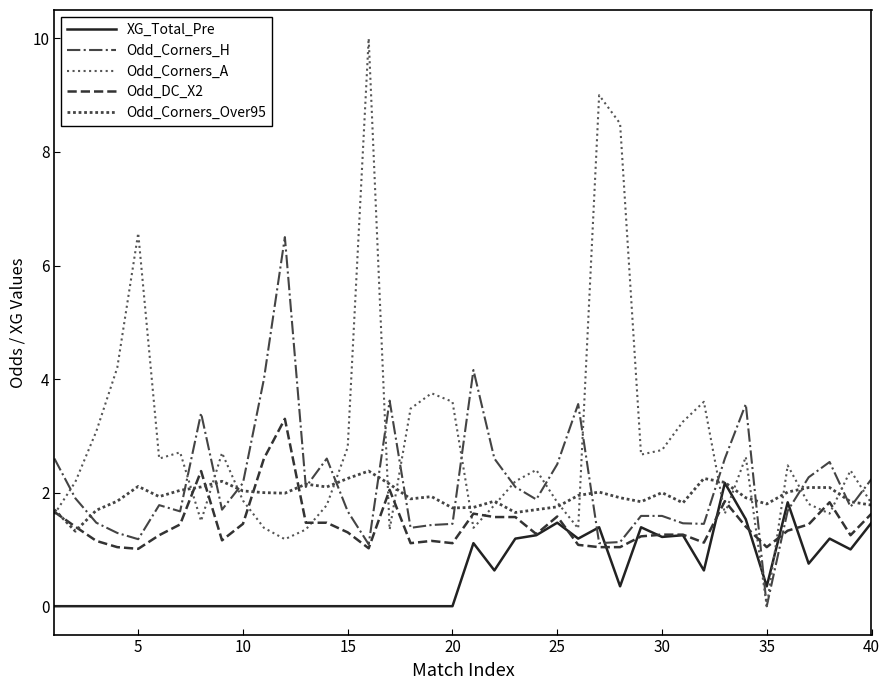

Reading left to right, extract all data points from this chart.

XG_Total_Pre: 0.0	0.0	0.0	0.0	0.0	0.0	0.0	0.0	0.0	0.0	0.0	0.0	0.0	0.0	0.0	0.0	0.0	0.0	0.0	0.0	1.1	0.6	1.2	1.2	1.5	1.2	1.4	0.3	1.4	1.2	1.2	0.6	2.2	1.5	0.3	1.8	0.8	1.2	1.0	1.5
Odd_Corners_H: 2.6	1.9	1.5	1.3	1.2	1.8	1.7	3.4	1.7	2.2	4.0	6.5	2.1	2.6	1.7	1.1	3.6	1.4	1.4	1.4	4.2	2.6	2.1	1.9	2.5	3.6	1.1	1.1	1.6	1.6	1.5	1.4	2.6	3.6	0.0	1.7	2.3	2.5	1.8	2.2
Odd_Corners_A: 1.6	2.2	3.1	4.2	6.6	2.6	2.7	1.5	2.7	1.9	1.4	1.2	1.4	1.8	2.8	10.0	1.4	3.5	3.8	3.6	1.4	1.8	2.2	2.4	1.8	1.4	9.0	8.5	2.7	2.8	3.2	3.6	1.6	2.6	0.0	2.5	1.8	1.6	2.4	1.8
Odd_DC_X2: 1.7	1.4	1.1	1.0	1.0	1.2	1.4	2.4	1.2	1.4	2.6	3.3	1.5	1.5	1.3	1.0	2.0	1.1	1.1	1.1	1.6	1.6	1.6	1.3	1.6	1.1	1.0	1.0	1.2	1.3	1.3	1.1	1.9	1.4	1.0	1.3	1.4	1.8	1.2	1.6
Odd_Corners_Over95: 1.7	1.3	1.7	1.9	2.1	1.9	2.0	2.1	2.2	2.0	2.0	2.0	2.1	2.1	2.2	2.4	2.1	1.9	1.9	1.7	1.7	1.9	1.6	1.7	1.8	1.9	2.0	1.9	1.8	2.0	1.8	2.2	2.2	1.9	1.8	2.0	2.1	2.1	1.8	1.8